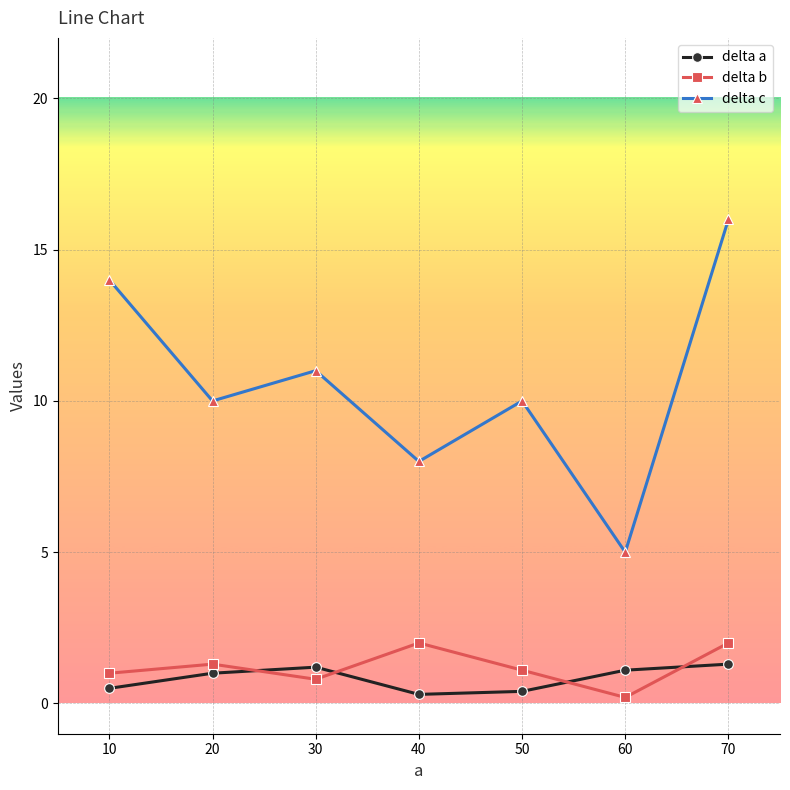

At which category is the sum across all series the highest?

70